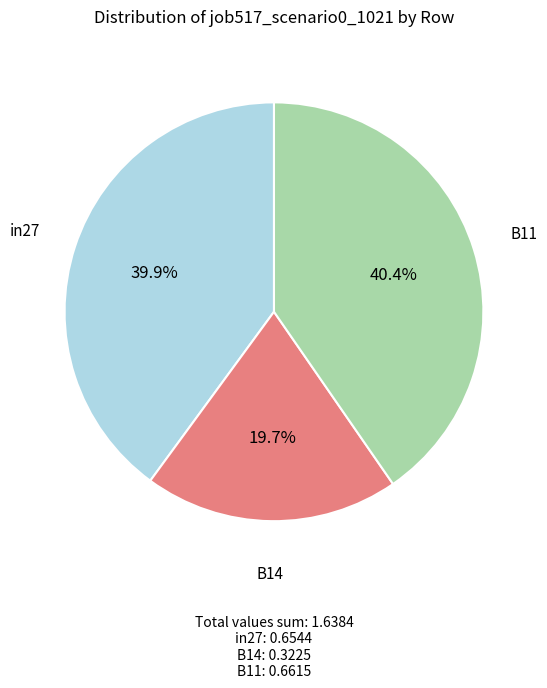

Is there a majority slice in this chart?

No